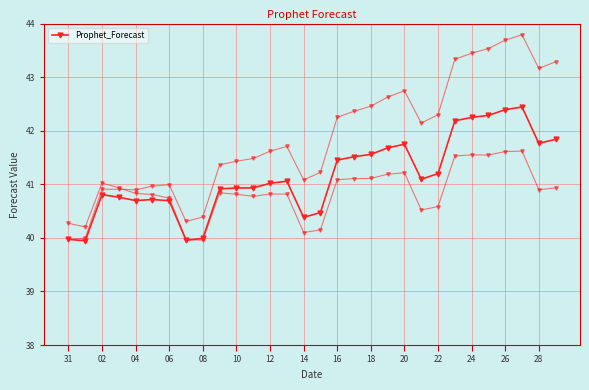

The value at 22 is 65.1. True or false?

False